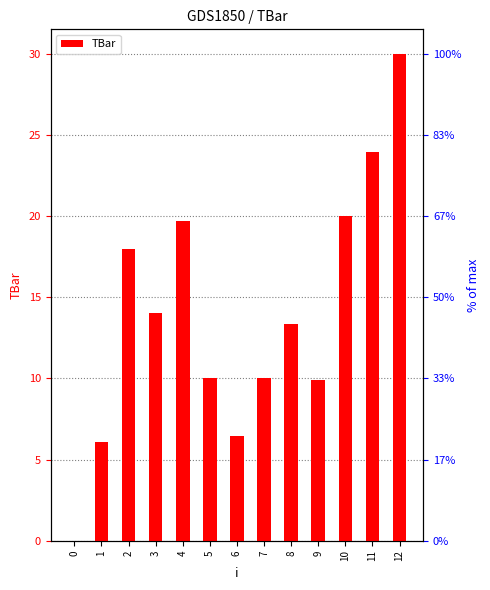

Reading left to right, list all the values displayed in this chart.

0.0	6.1	18.0	14.0	19.7	10.0	6.4	10.0	13.3	9.9	20.0	23.9	30.0